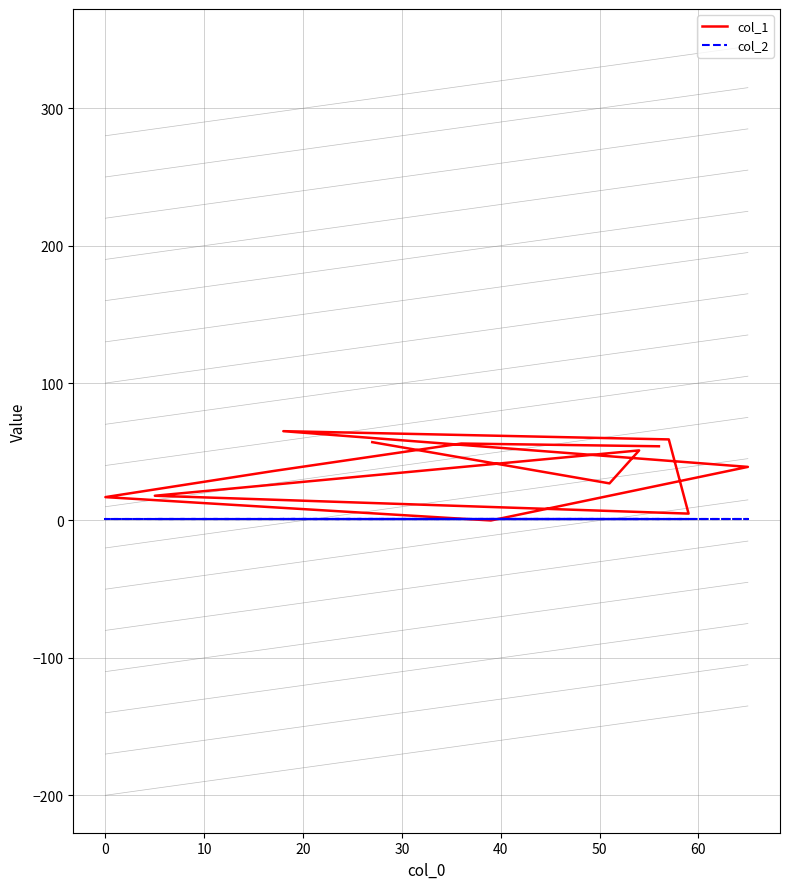

What is the greatest value displayed?

65